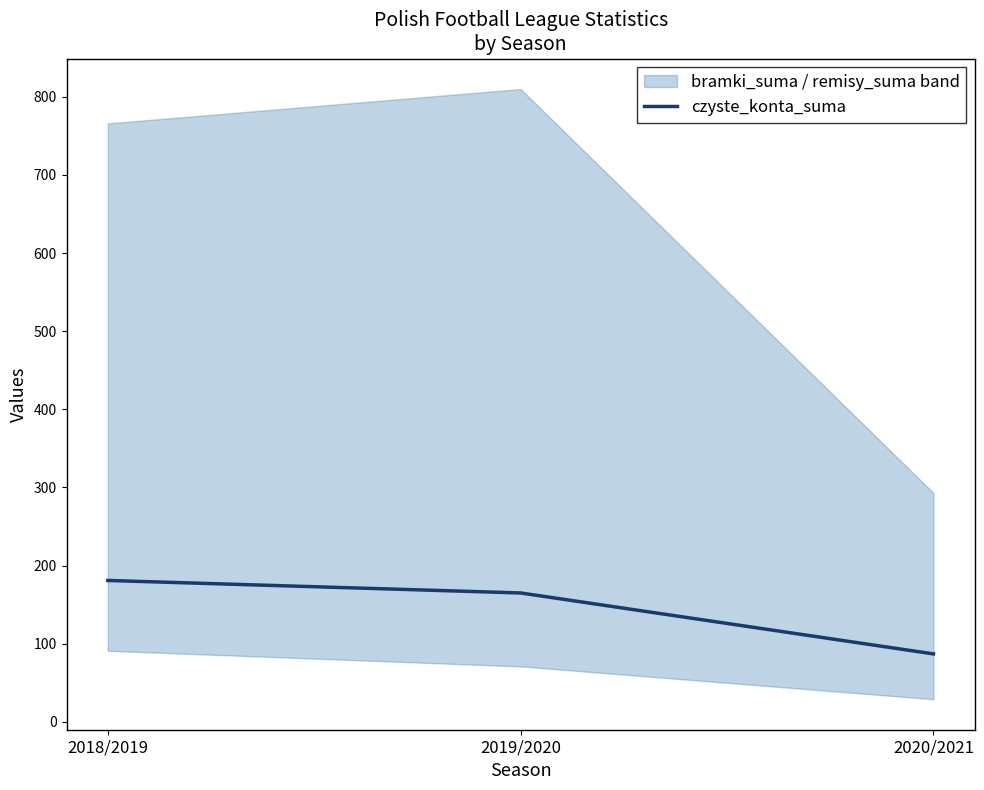

What is the label of the 1st point from the left?

2018/2019